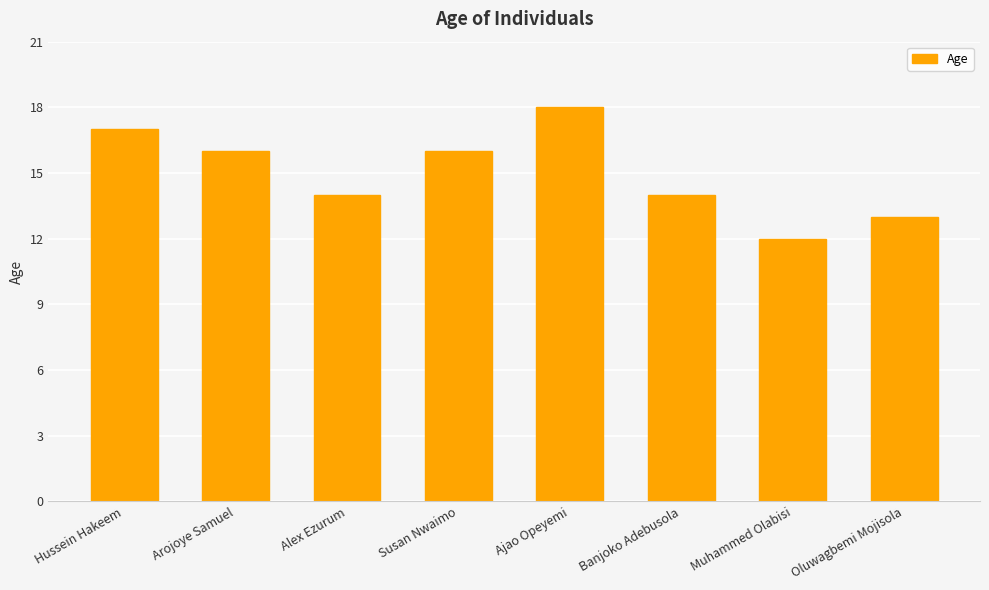

What is the sum of the values at Ajao Opeyemi and Hussein Hakeem?

35